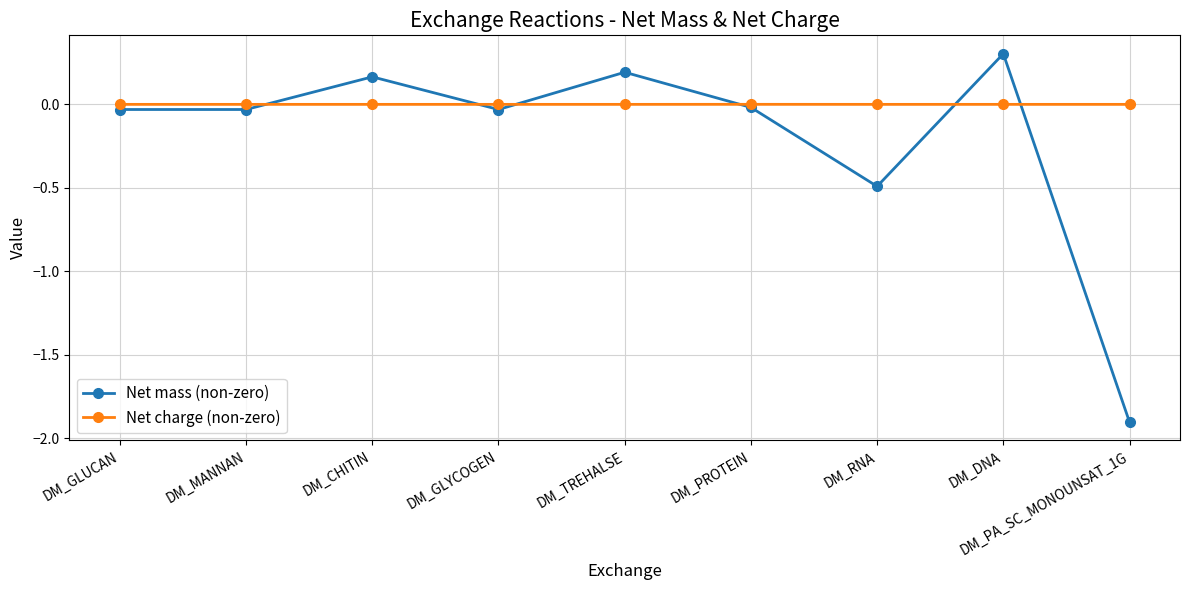

Which series has the largest range (max minus min)?

Net mass (non-zero)